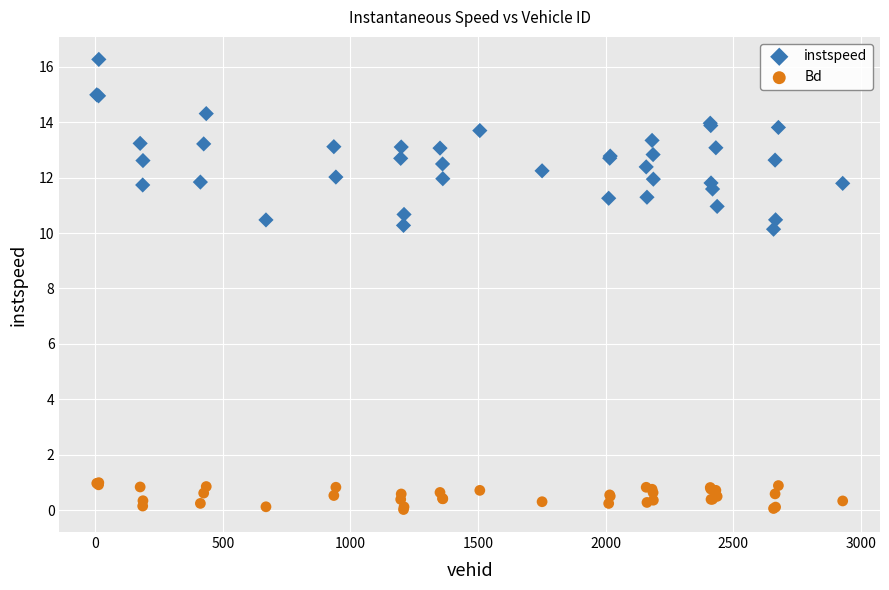

Which series has the widest spread of Y values?

instspeed